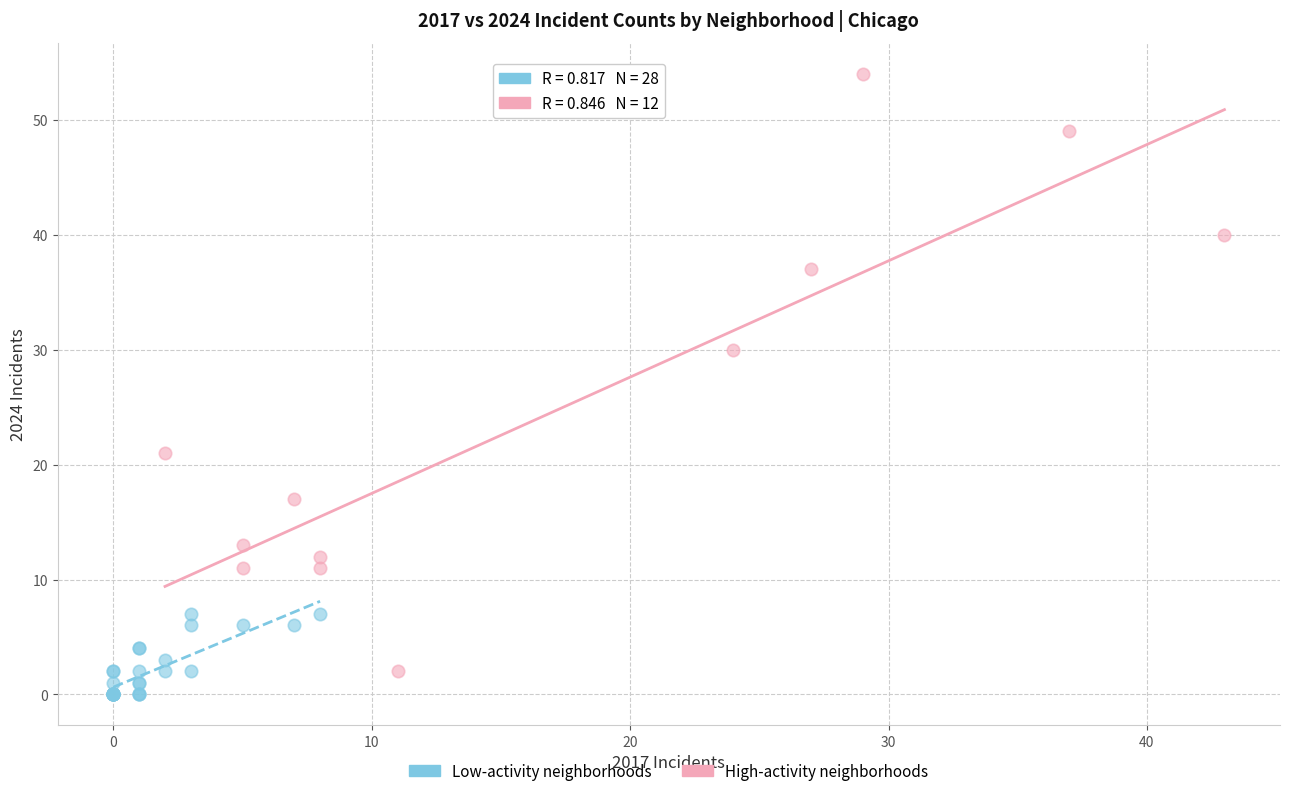

Which series reaches the minimum Y coordinate?

Low-activity neighborhoods